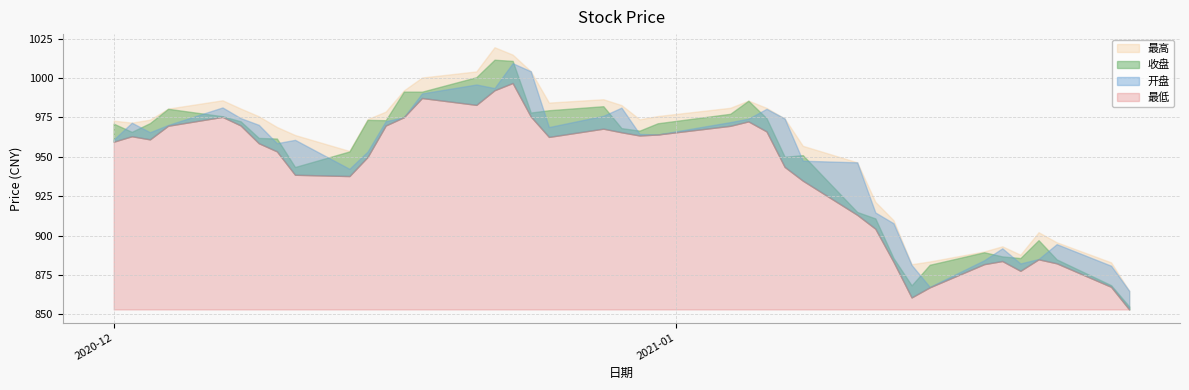

True or false: 最低 has a value of 938.6 at 2020-12-11.

True